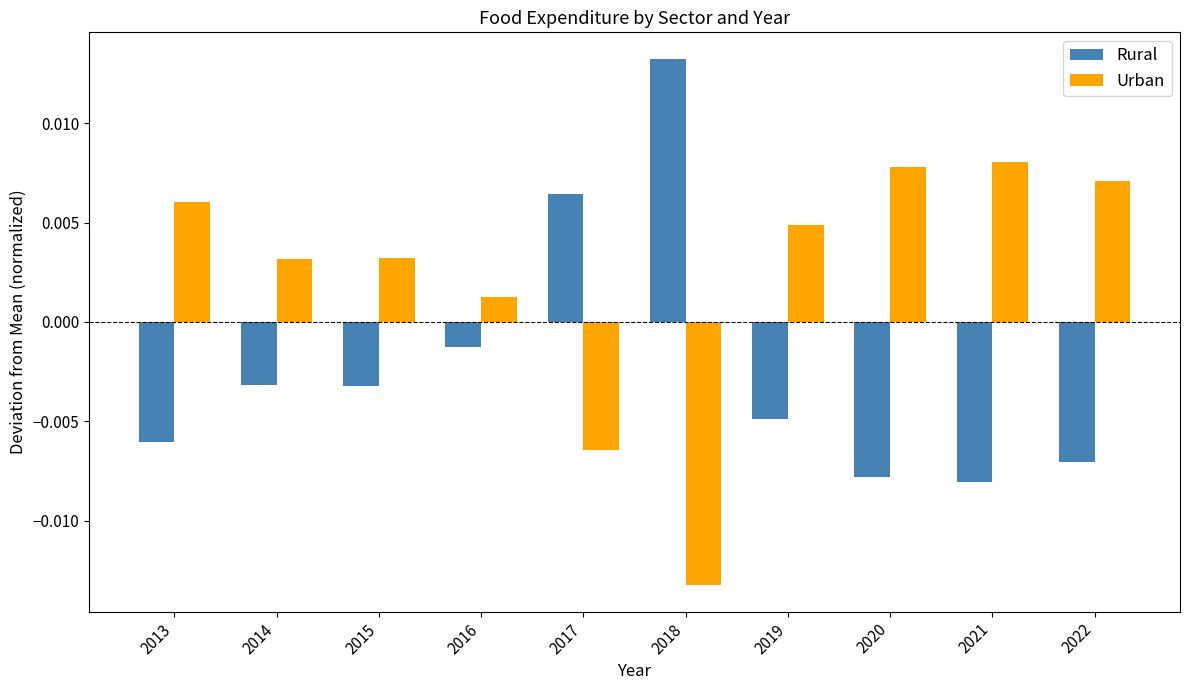

Where does the Rural series first go above 0?

2017